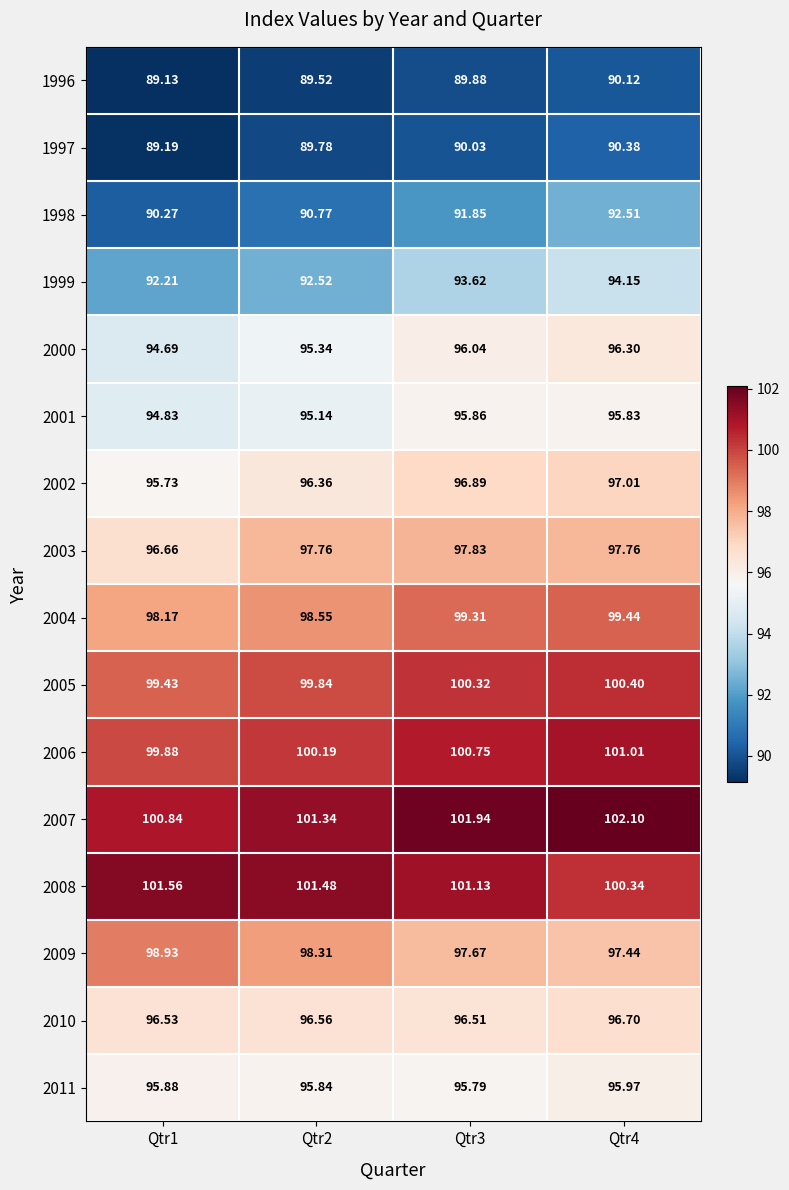

Which has a higher value, Qtr3 or Qtr4?

Qtr4